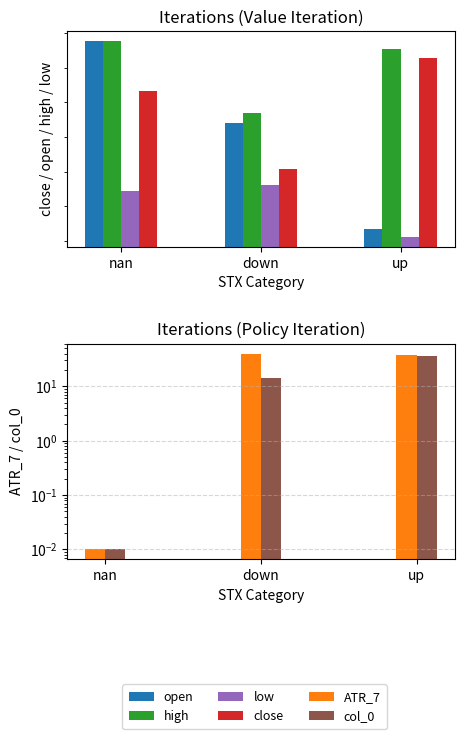

What is the difference between the maximum and minimum values in the low series?

29.7